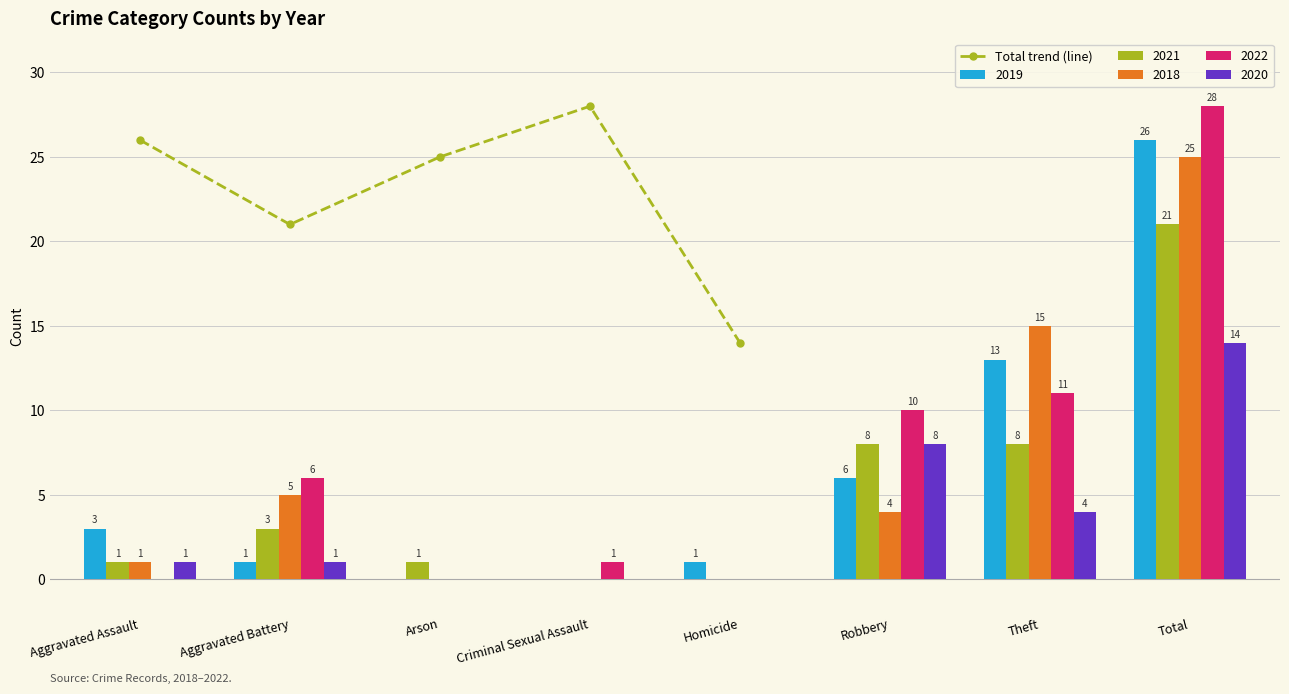

The value at Aggravated Battery is 35. True or false?

False